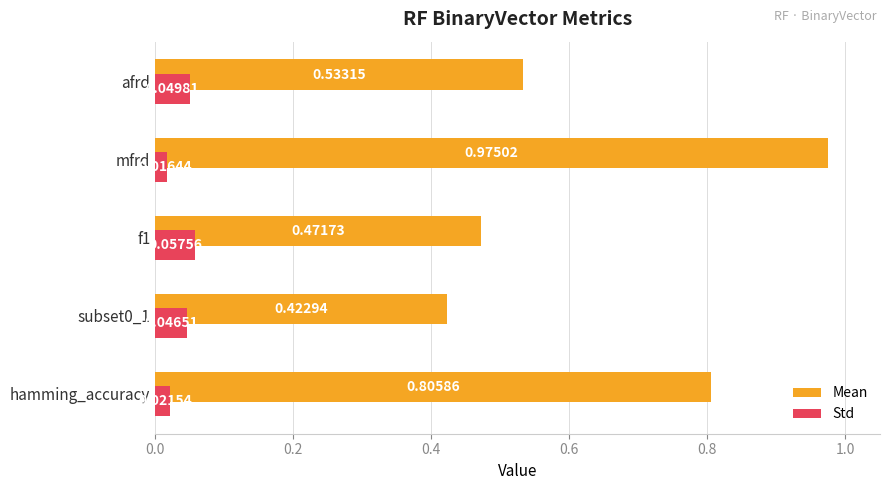

What are all the series names shown in the legend?

Mean, Std